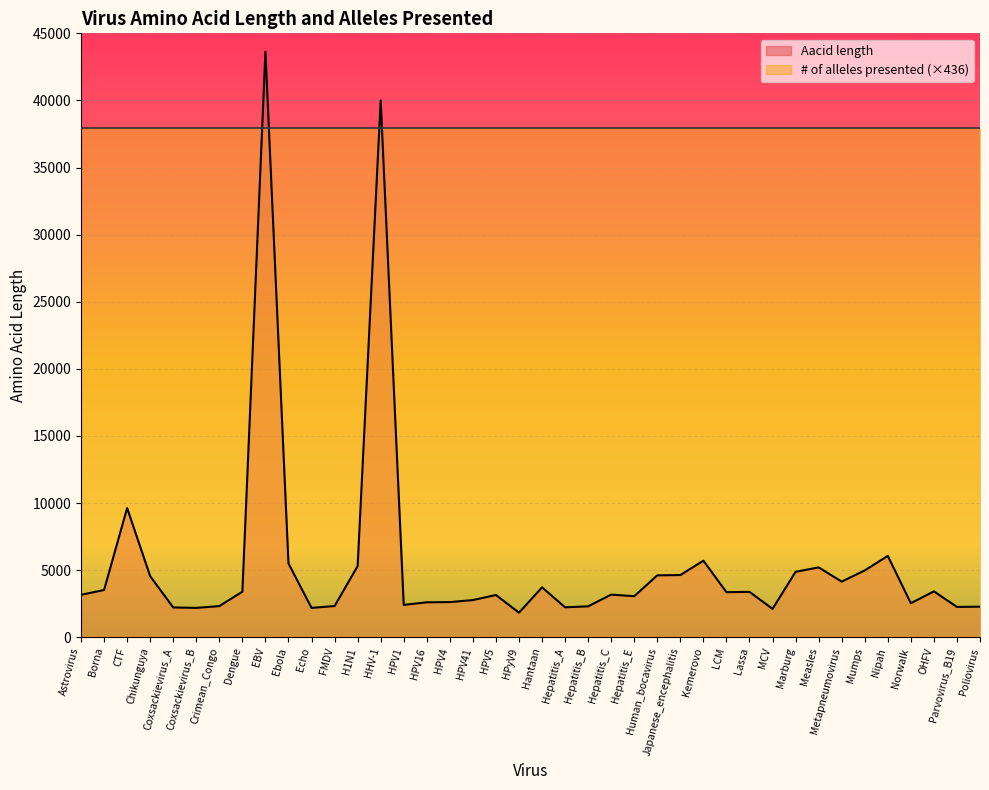

How many points are higher than both their immediate neighbors (excluding endpoints)?

11